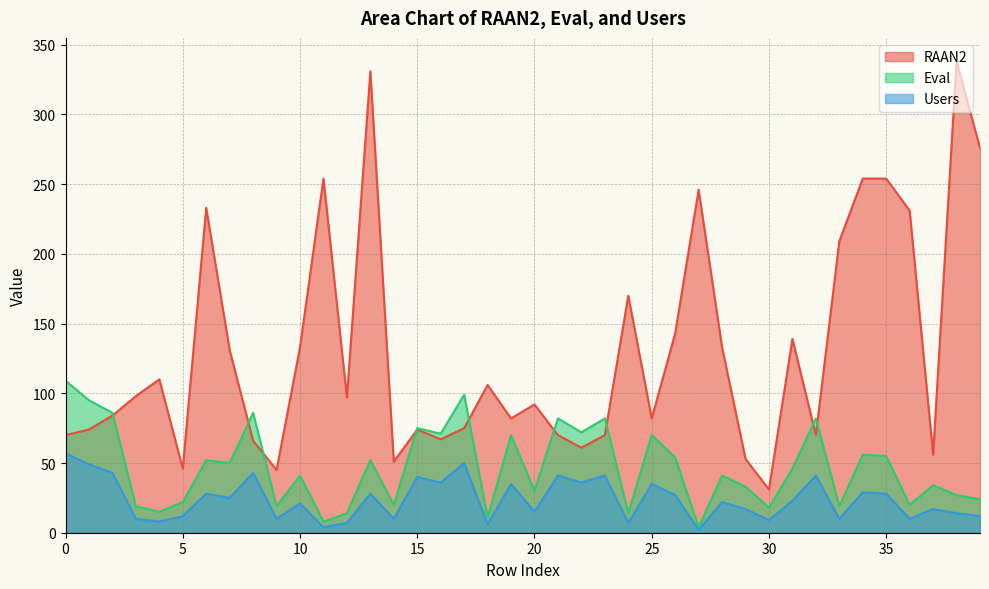

Which series has the largest total across all categories?

RAAN2